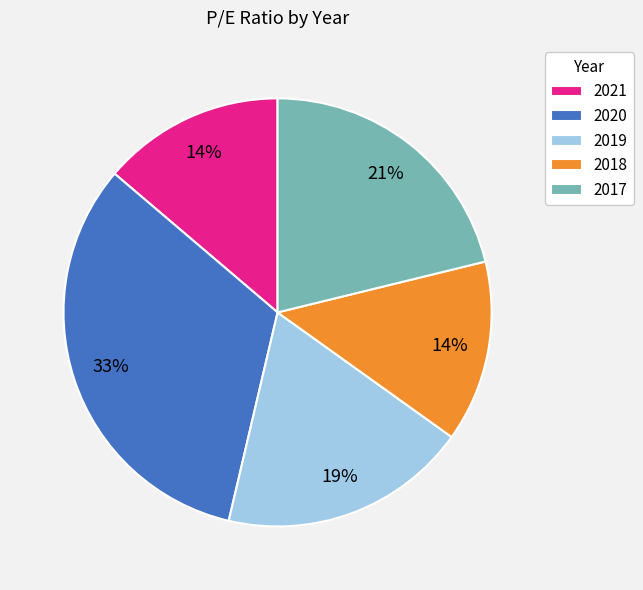

Approximately how many times larger is the value at 2021 compared to 2019?

0.7